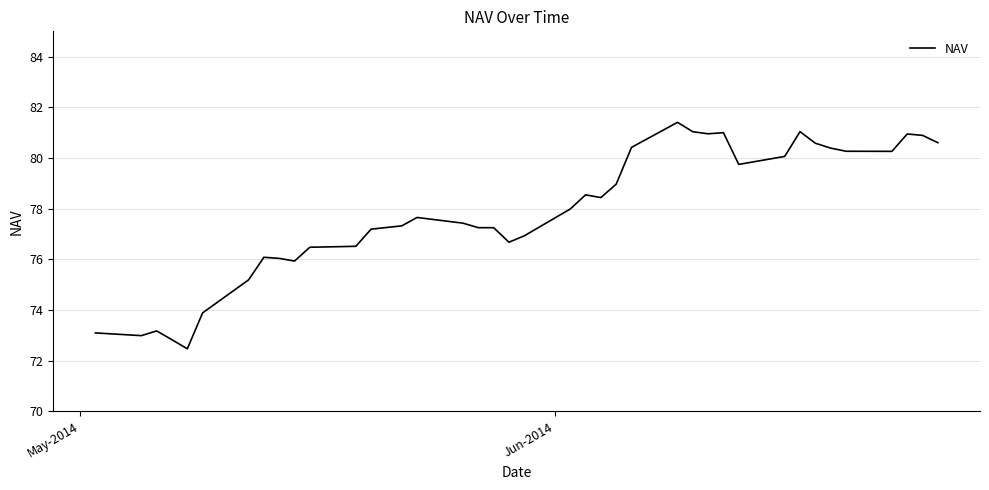

What is the smallest value displayed?

72.5